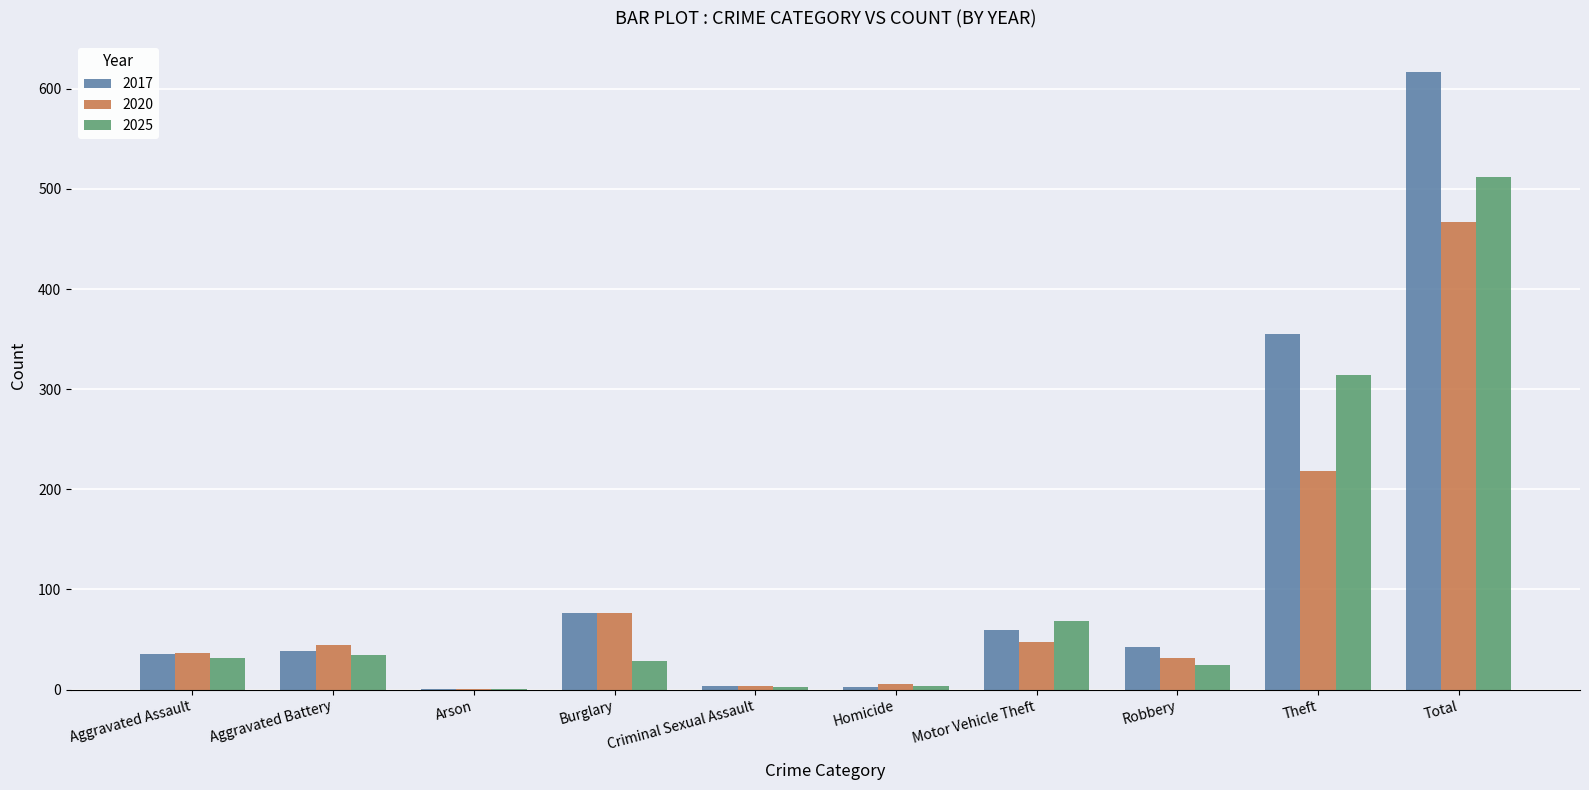

The value of 2020 at Total is 467. True or false?

True